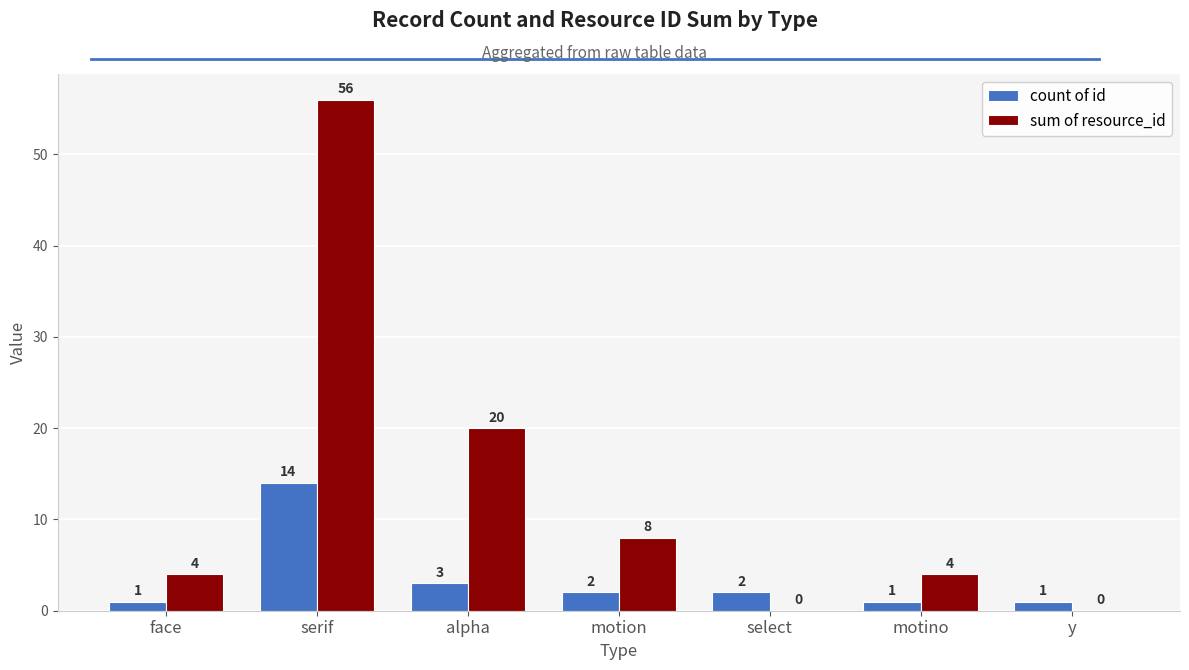

What is the difference between the count of id values at alpha and select?

1